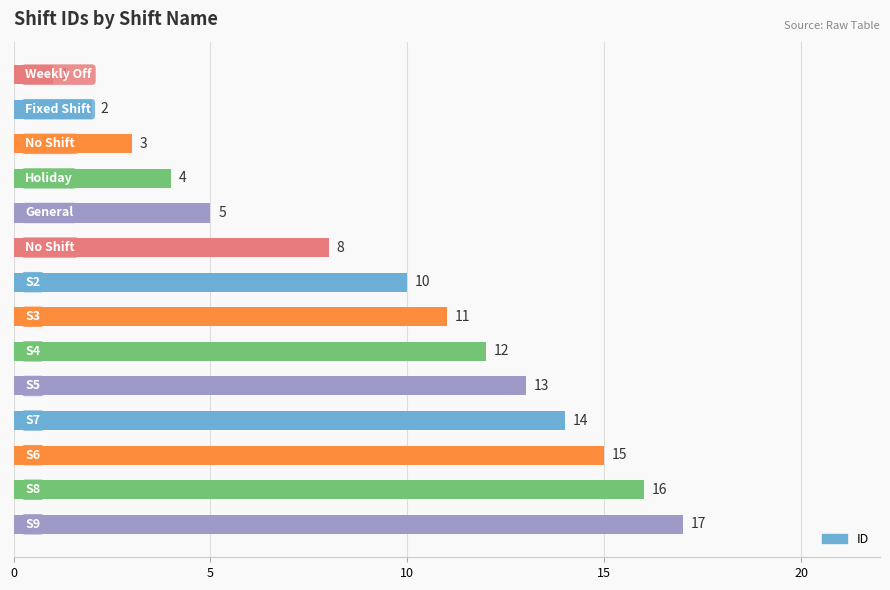

What is the maximum value shown in the chart?

17